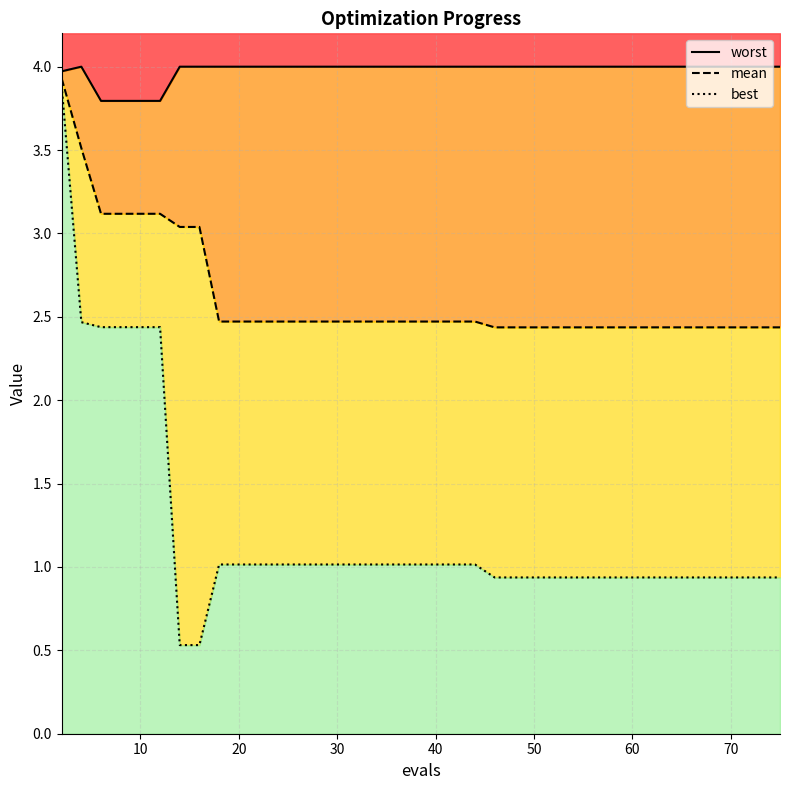

In worst, how many points are higher than both neighbors (excluding endpoints)?

1